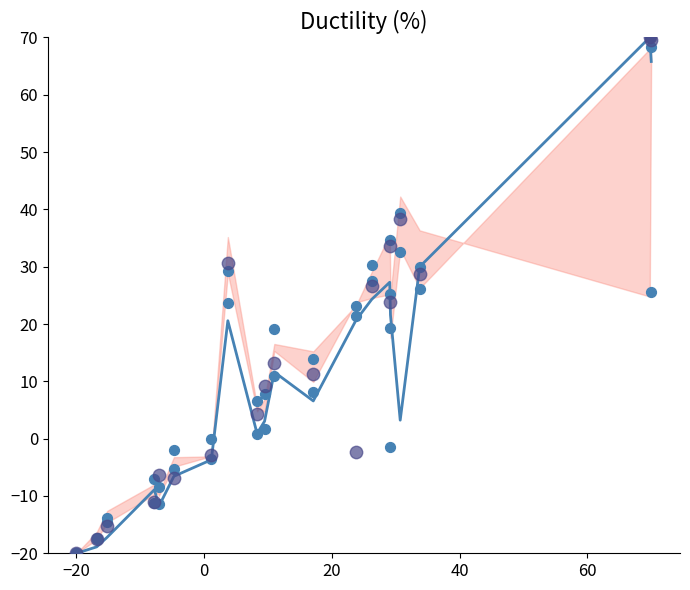

At how many categories does at least one series exceed 28?

8